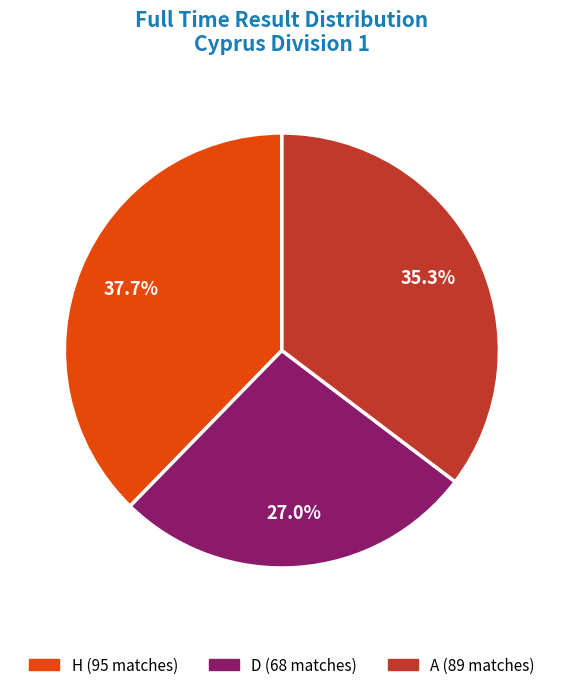

Between D and A, which is larger?

A